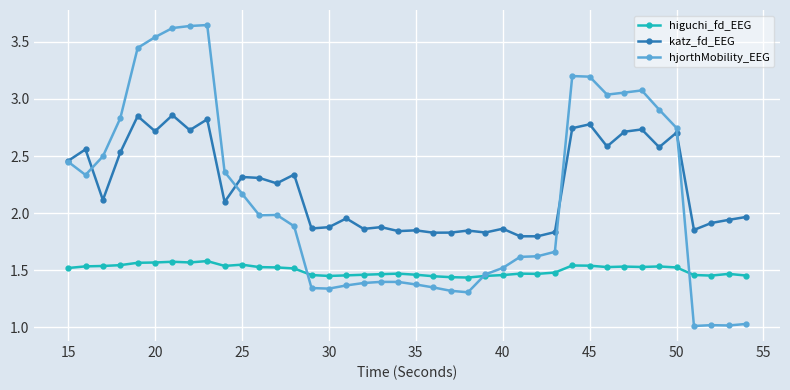

What is the lowest value of the hjorthMobility_EEG series?

1.0